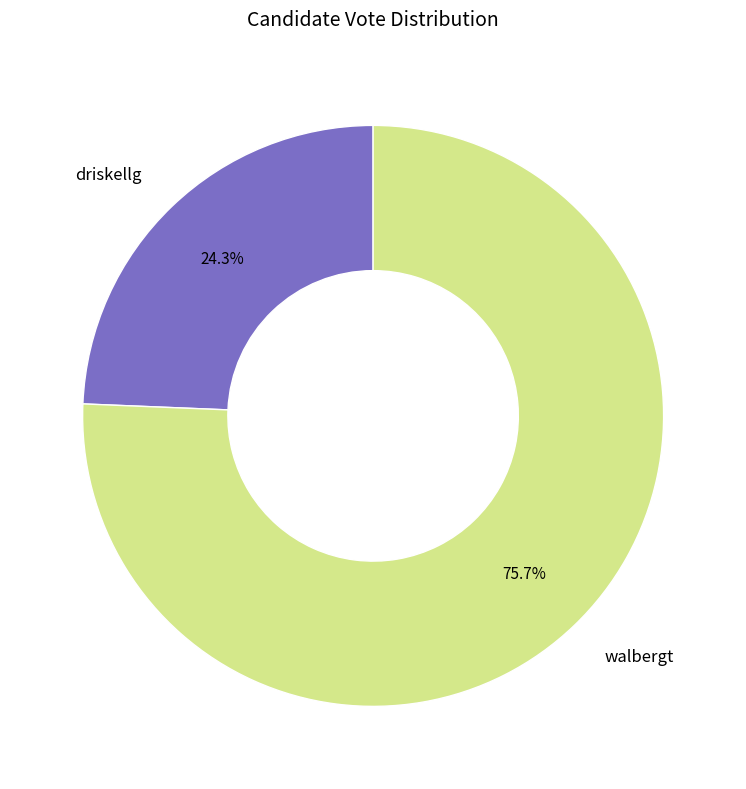

Does driskellg represent more than half of the total?

No